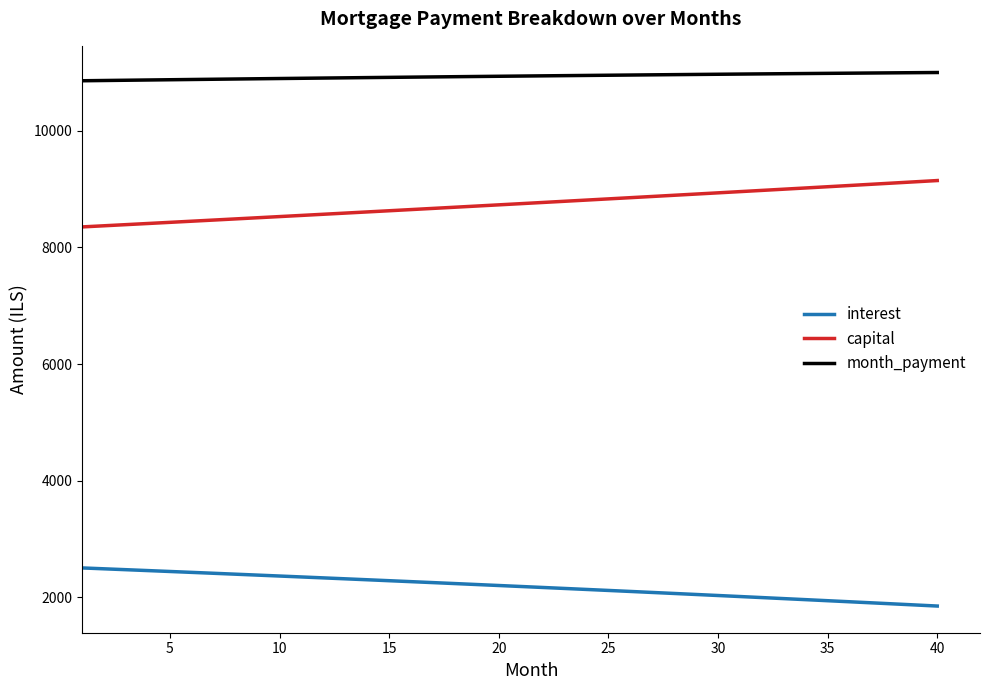

True or false: month_payment and capital cross at least once.

False